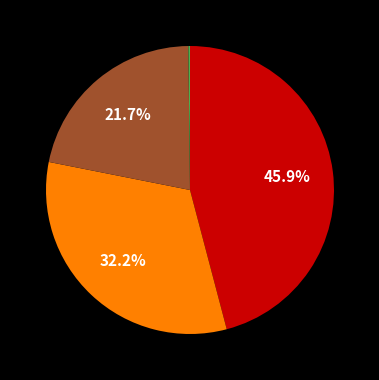

Is there any slice that represents more than half of the pie?

No